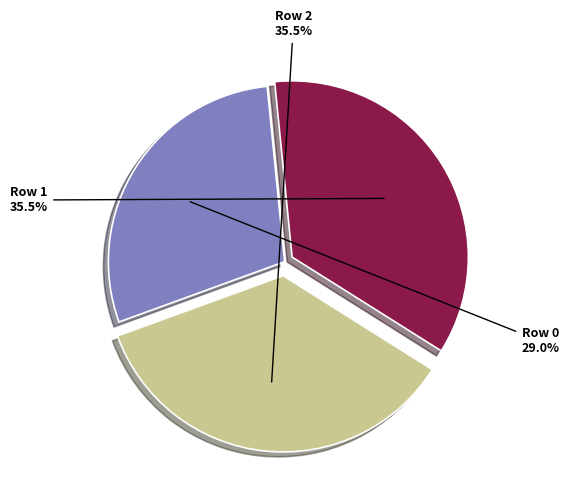

What is the smallest slice in the pie chart?

Row 0